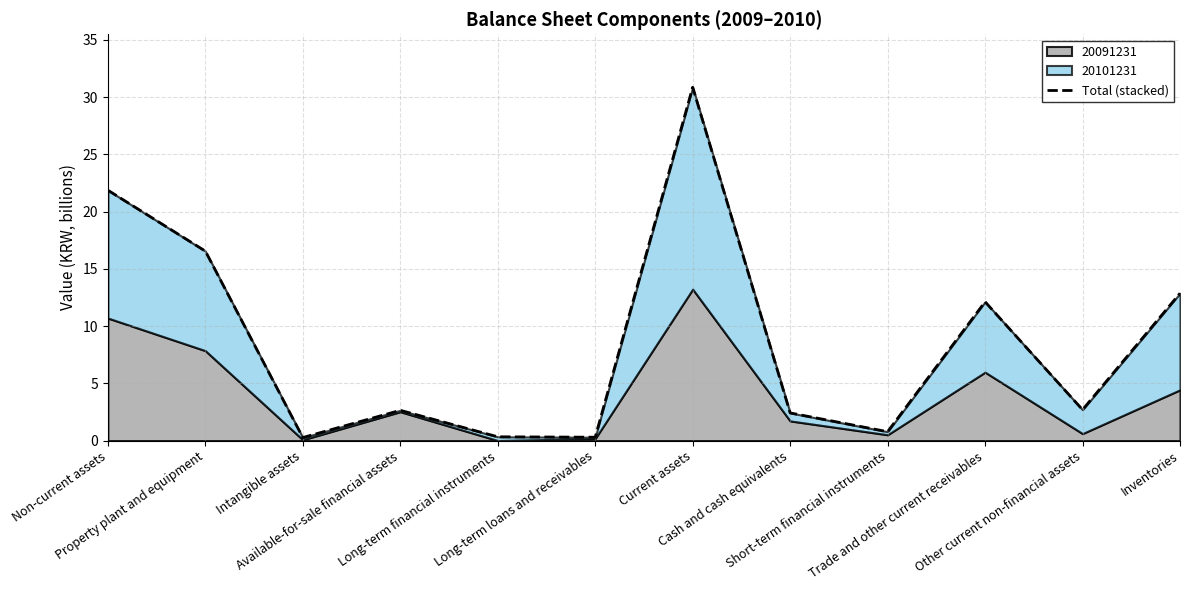

What position from the left is Long-term loans and receivables?

6